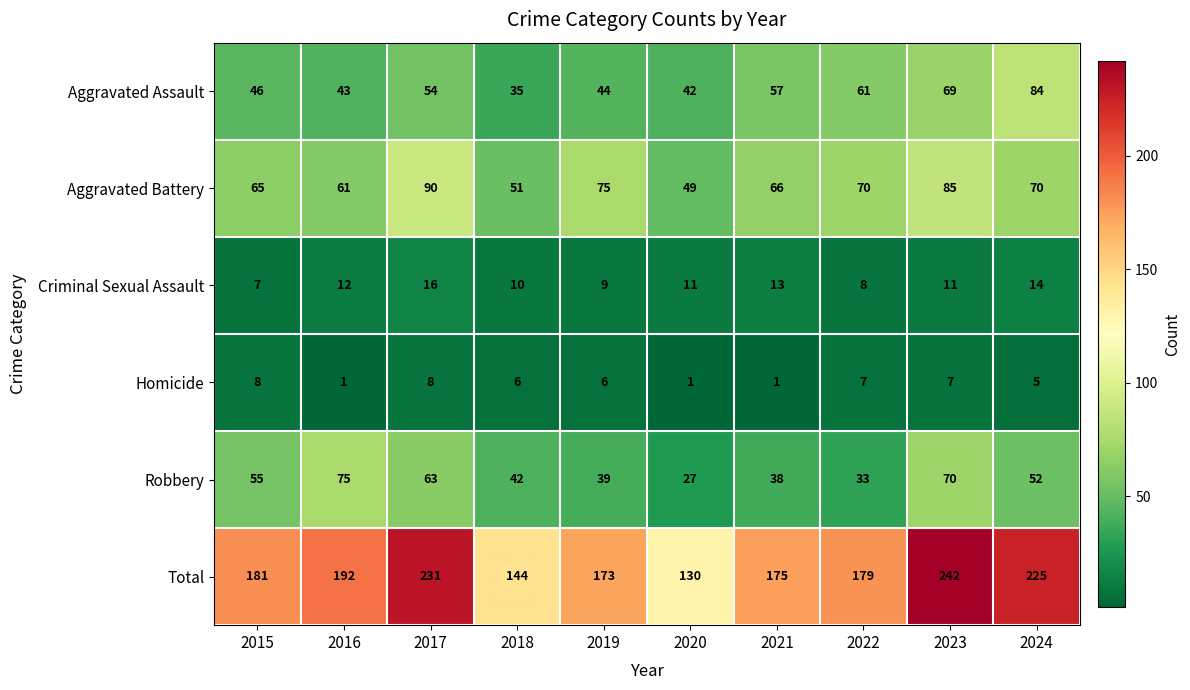

What is the total value across all series at 2016?

384